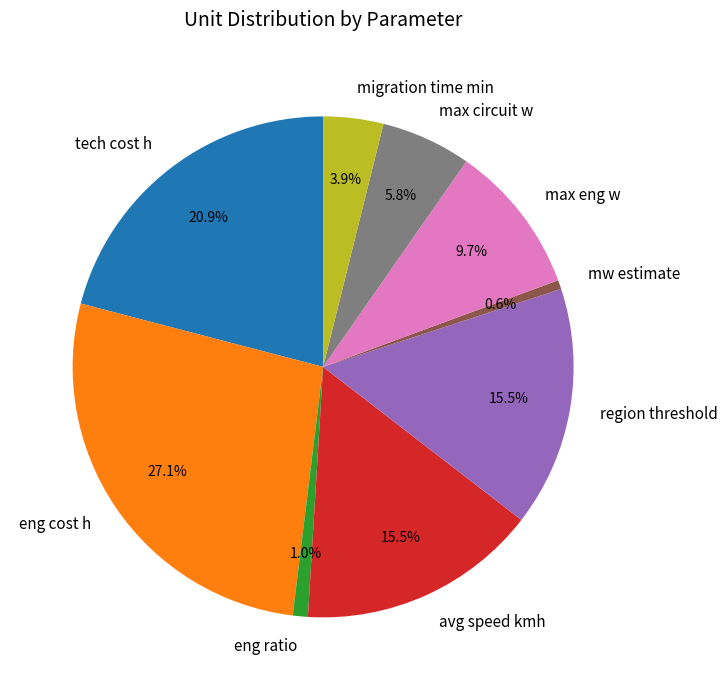

What is the ratio of the value at avg speed kmh to the value at migration time min?

4.0